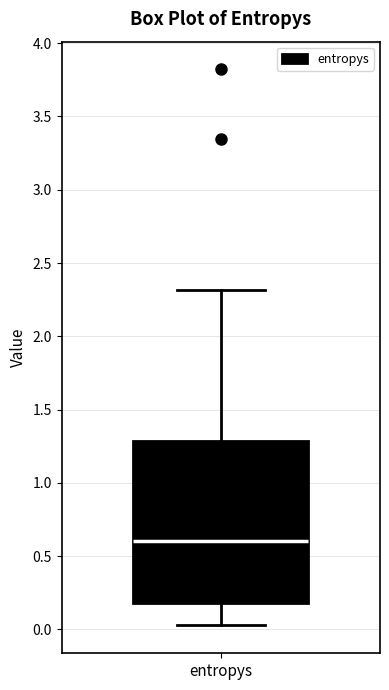

Where does the lower whisker of the box for entropys end on the y-axis? The values are not printed on the chart, so give them approximately, as read against the axis.

0.05